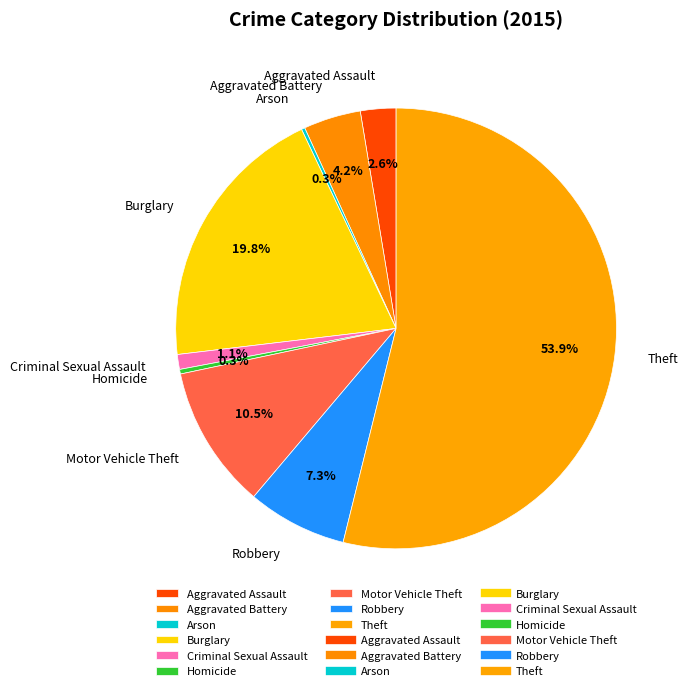

Which has a higher value, Burglary or Robbery?

Burglary